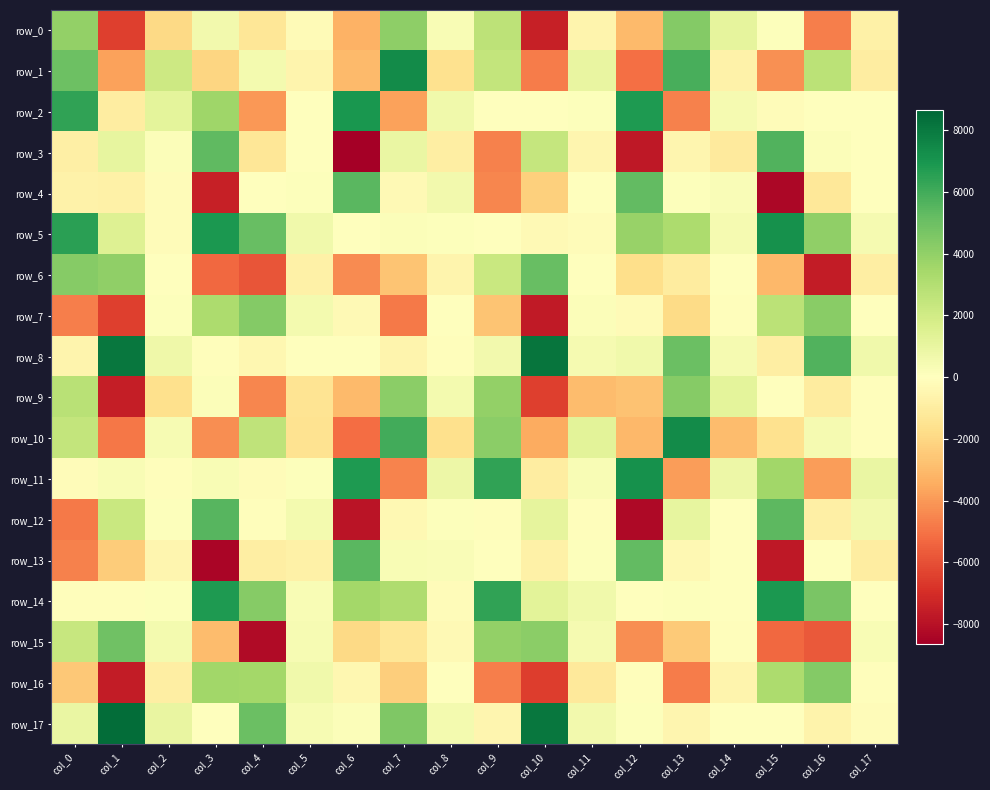

Reading right to left, transcribe all the data shown in this chart.

row_0: col_17=-806.8	col_16=-4678.2	col_15=115.7	col_14=1101.5	col_13=4389.6	col_12=-3017.8	col_11=-588.4	col_10=-7450.8	col_9=2681.7	col_8=297.2	col_7=4062.9	col_6=-3253.4	col_5=-245.0	col_4=-1301.4	col_3=597.2	col_2=-1951.5	col_1=-6460.9	col_0=3961.3
row_1: col_17=-1011.9	col_16=2726.6	col_15=-4249.7	col_14=-677.4	col_13=5877.9	col_12=-5088.7	col_11=988.8	col_10=-4762.5	col_9=2499.1	col_8=-1562.8	col_7=7348.7	col_6=-2985.7	col_5=-551.0	col_4=510.1	col_3=-2060.6	col_2=2127.1	col_1=-3786.8	col_0=4998.1
row_2: col_17=-30.6	col_16=15.3	col_15=-164.3	col_14=449.2	col_13=-4635.9	col_12=6798.1	col_11=130.6	col_10=-12.9	col_9=29.6	col_8=627.6	col_7=-3764.5	col_6=6942.0	col_5=10.5	col_4=-4020.6	col_3=3609.8	col_2=1184.2	col_1=-1001.9	col_0=6383.0
row_3: col_17=33.9	col_16=191.2	col_15=5655.1	col_14=-1106.2	col_13=-521.9	col_12=-7717.4	col_11=-486.4	col_10=2392.2	col_9=-4659.0	col_8=-918.7	col_7=931.5	col_6=-8662.2	col_5=66.9	col_4=-1350.8	col_3=5333.7	col_2=183.6	col_1=1082.6	col_0=-866.9
row_4: col_17=-14.1	col_16=-1232.4	col_15=-8348.9	col_14=267.3	col_13=74.8	col_12=5225.7	col_11=-25.7	col_10=-2263.0	col_9=-4471.6	col_8=556.6	col_7=-292.8	col_6=5422.2	col_5=124.9	col_4=-59.3	col_3=-7503.2	col_2=-144.5	col_1=-764.9	col_0=-712.3
row_5: col_17=440.0	col_16=4018.9	col_15=7133.7	col_14=471.9	col_13=3239.7	col_12=3835.7	col_11=-140.7	col_10=-302.2	col_9=-1.8	col_8=69.1	col_7=198.2	col_6=41.3	col_5=654.5	col_4=5088.1	col_3=6839.2	col_2=-168.9	col_1=1426.6	col_0=6520.0
row_6: col_17=-904.7	col_16=-7581.3	col_15=-3080.8	col_14=40.1	col_13=-1045.0	col_12=-1709.6	col_11=-46.3	col_10=5101.3	col_9=2294.7	col_8=-605.5	col_7=-2667.3	col_6=-4337.8	col_5=-778.8	col_4=-5827.0	col_3=-5325.5	col_2=53.3	col_1=4040.8	col_0=4316.2
row_7: col_17=56.4	col_16=4229.5	col_15=2722.9	col_14=-101.9	col_13=-1840.6	col_12=-258.9	col_11=163.7	col_10=-7703.7	col_9=-2660.3	col_8=29.7	col_7=-4861.3	col_6=-288.2	col_5=480.6	col_4=4369.9	col_3=3240.5	col_2=128.5	col_1=-6491.6	col_0=-4702.8
row_8: col_17=659.3	col_16=5647.6	col_15=-910.2	col_14=425.1	col_13=5052.5	col_12=610.5	col_11=462.8	col_10=8179.3	col_9=603.9	col_8=-97.1	col_7=-549.0	col_6=-47.5	col_5=-36.9	col_4=-448.0	col_3=-87.9	col_2=737.7	col_1=8067.8	col_0=-545.1
row_9: col_17=-100.0	col_16=-1033.0	col_15=-2.6	col_14=1152.0	col_13=4284.4	col_12=-2765.2	col_11=-2962.3	col_10=-6482.6	col_9=3973.6	col_8=518.1	col_7=4178.1	col_6=-2984.2	col_5=-1486.7	col_4=-4529.2	col_3=174.5	col_2=-1656.8	col_1=-7578.2	col_0=2810.6
row_10: col_17=-100.7	col_16=431.1	col_15=-1594.8	col_14=-2931.0	col_13=7336.6	col_12=-3076.5	col_11=1224.3	col_10=-3452.0	col_9=4162.7	col_8=-1624.8	col_7=6021.5	col_6=-5144.6	col_5=-1554.1	col_4=2573.5	col_3=-4284.4	col_2=396.9	col_1=-4891.1	col_0=2465.2
row_11: col_17=887.9	col_16=-3914.1	col_15=3549.9	col_14=757.0	col_13=-3870.2	col_12=7160.5	col_11=270.8	col_10=-998.2	col_9=6424.9	col_8=785.1	col_7=-4582.9	col_6=6823.6	col_5=79.8	col_4=-202.1	col_3=312.2	col_2=-110.9	col_1=270.8	col_0=-158.4
row_12: col_17=573.1	col_16=-865.6	col_15=5381.1	col_14=-26.3	col_13=1078.8	col_12=-8320.6	col_11=-111.3	col_10=1120.8	col_9=-105.8	col_8=132.4	col_7=-372.4	col_6=-7885.7	col_5=509.6	col_4=-97.8	col_3=5506.6	col_2=75.1	col_1=2293.2	col_0=-4869.6
row_13: col_17=-990.1	col_16=44.2	col_15=-7740.9	col_14=22.7	col_13=-380.5	col_12=5224.3	col_11=95.3	col_10=-777.3	col_9=-43.7	col_8=251.2	col_7=327.2	col_6=5458.4	col_5=-800.1	col_4=-946.8	col_3=-8422.2	col_2=-508.6	col_1=-2410.1	col_0=-4626.3
row_14: col_17=25.0	col_16=4628.6	col_15=6877.3	col_14=-30.4	col_13=132.0	col_12=48.5	col_11=654.1	col_10=1225.1	col_9=6406.6	col_8=-159.8	col_7=3170.6	col_6=3512.2	col_5=274.5	col_4=4294.4	col_3=6821.4	col_2=134.7	col_1=-68.0	col_0=-73.9
row_15: col_17=283.0	col_16=-5734.8	col_15=-5312.1	col_14=-101.6	col_13=-2442.7	col_12=-4265.6	col_11=456.7	col_10=4128.5	col_9=3956.8	col_8=-283.7	col_7=-1291.2	col_6=-1932.7	col_5=376.2	col_4=-8243.6	col_3=-2942.7	col_2=497.3	col_1=4877.4	col_0=2322.6
row_16: col_17=-76.2	col_16=4355.4	col_15=3186.3	col_14=-597.0	col_13=-4753.1	col_12=-109.3	col_11=-1188.7	col_10=-6551.1	col_9=-4681.6	col_8=-45.1	col_7=-2330.4	col_6=-460.7	col_5=615.1	col_4=3476.5	col_3=3530.8	col_2=-911.9	col_1=-7627.3	col_0=-2537.7
row_17: col_17=-148.7	col_16=-624.6	col_15=-3.6	col_14=60.9	col_13=-510.8	col_12=87.7	col_11=549.7	col_10=8090.7	col_9=-499.6	col_8=495.4	col_7=4472.1	col_6=145.6	col_5=338.6	col_4=5042.5	col_3=-37.1	col_2=961.5	col_1=8394.3	col_0=922.8